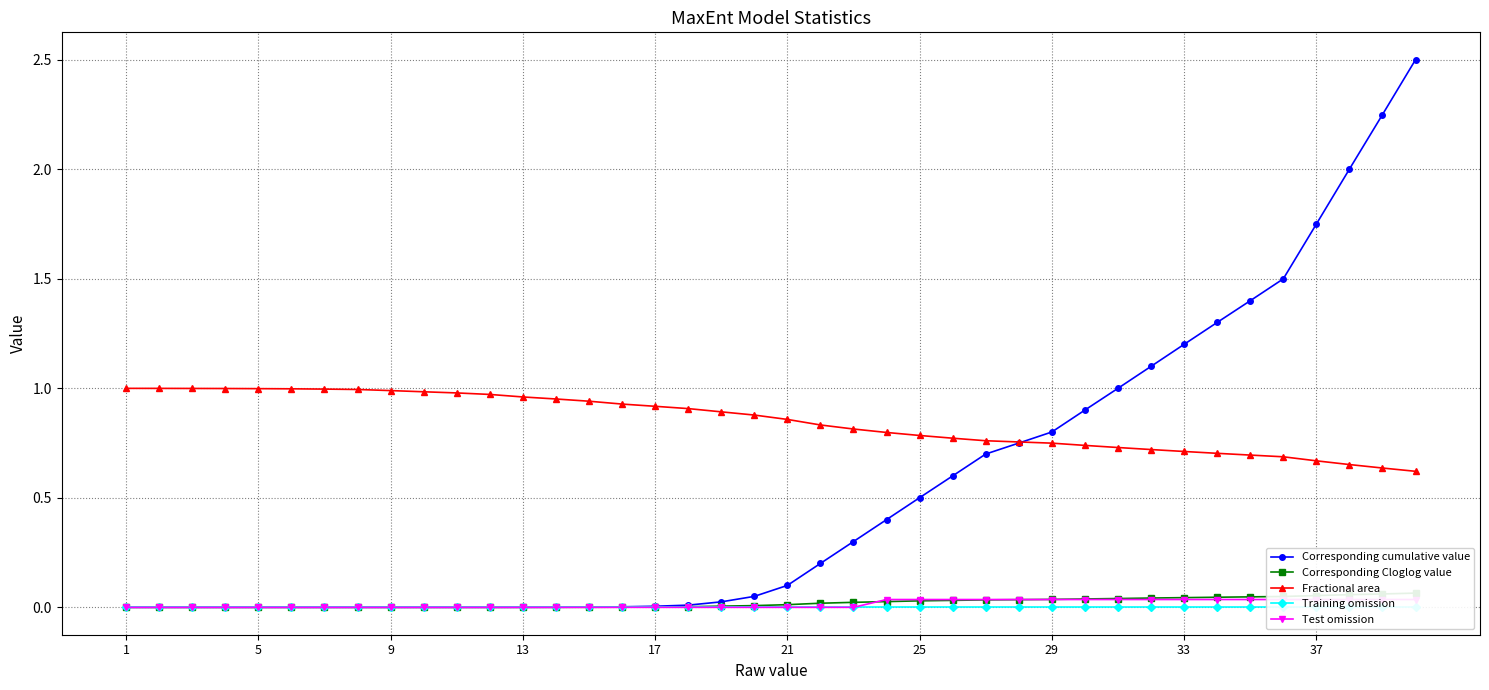

What is the highest value of the Corresponding cumulative value series?

2.5